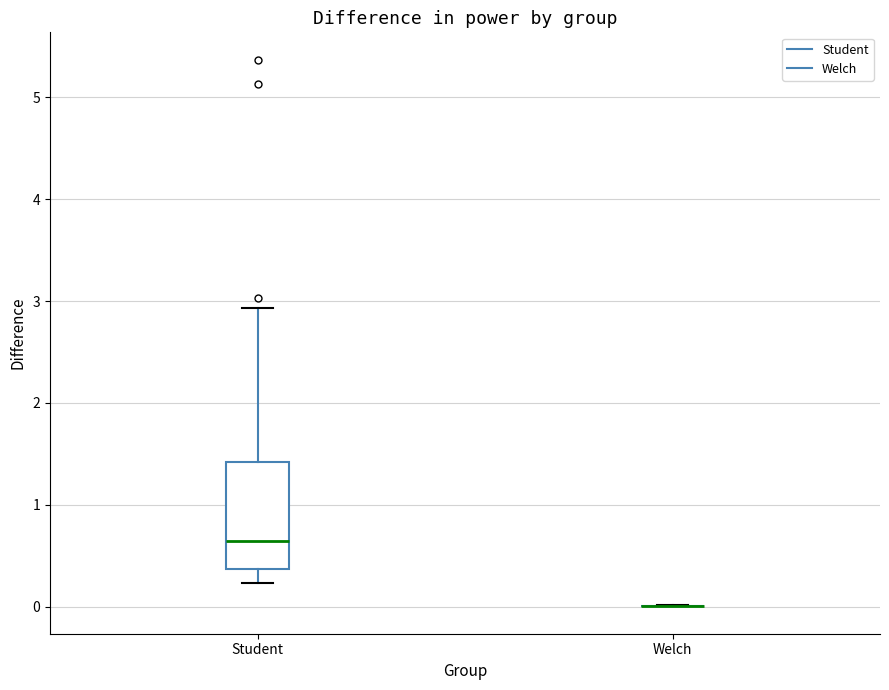

Reading left to right, transcribe this box plot: for each box, give where its median line is, the range the box spans, and where its two whiskers end, as read against the y-axis. The values are not printed on the chart, so give them approximately, as read against the axis.

Student: median 0.6, box 0.4 to 1.4, whiskers 0.2 to 2.9
Welch: box collapsed to a line at 0.0, whiskers 0.0 to 0.0